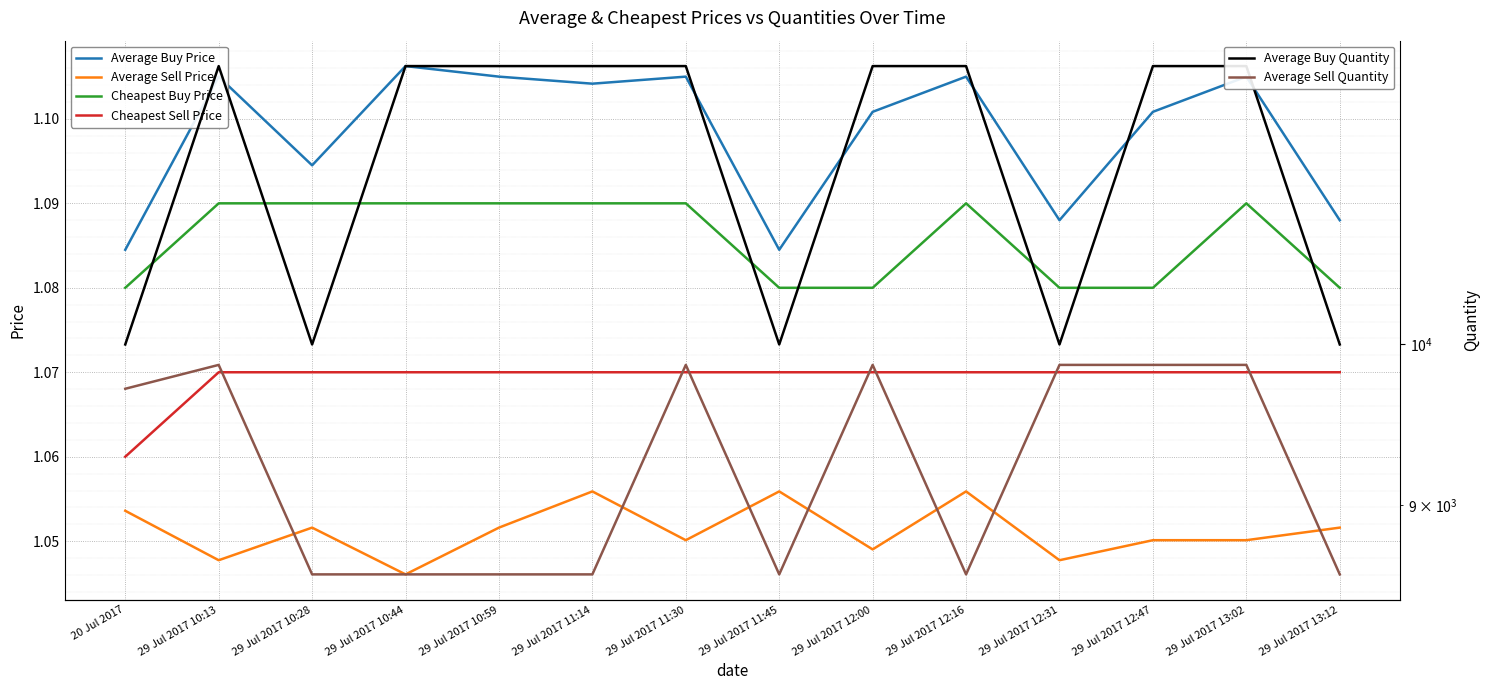

The value of Average Buy Price at 29 Jul 2017 13:12 is 1.1. True or false?

True